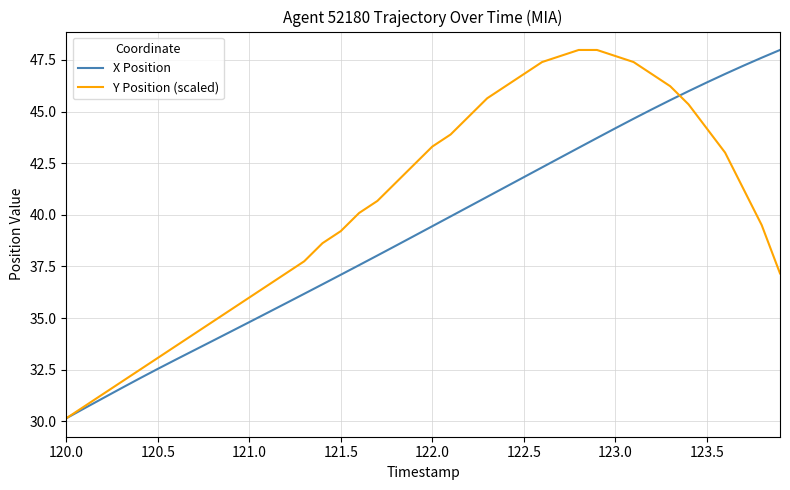

Reading right to left, list all the values displayed in this chart.

X Position: 48.0	47.6	47.2	46.8	46.4	46.0	45.6	45.1	44.7	44.2	43.7	43.2	42.8	42.3	41.8	41.3	40.9	40.4	39.9	39.4	39.0	38.5	38.0	37.6	37.1	36.6	36.2	35.7	35.3	34.8	34.4	33.9	33.4	33.0	32.5	32.1	31.6	31.1	30.6	30.1
Y Position (scaled): 37.2	39.5	41.3	43.0	44.2	45.4	46.2	46.8	47.4	47.7	48.0	48.0	47.7	47.4	46.8	46.2	45.6	44.8	43.9	43.3	42.4	41.6	40.7	40.1	39.2	38.6	37.8	37.2	36.6	36.0	35.4	34.8	34.2	33.7	33.1	32.5	31.9	31.3	30.7	30.1